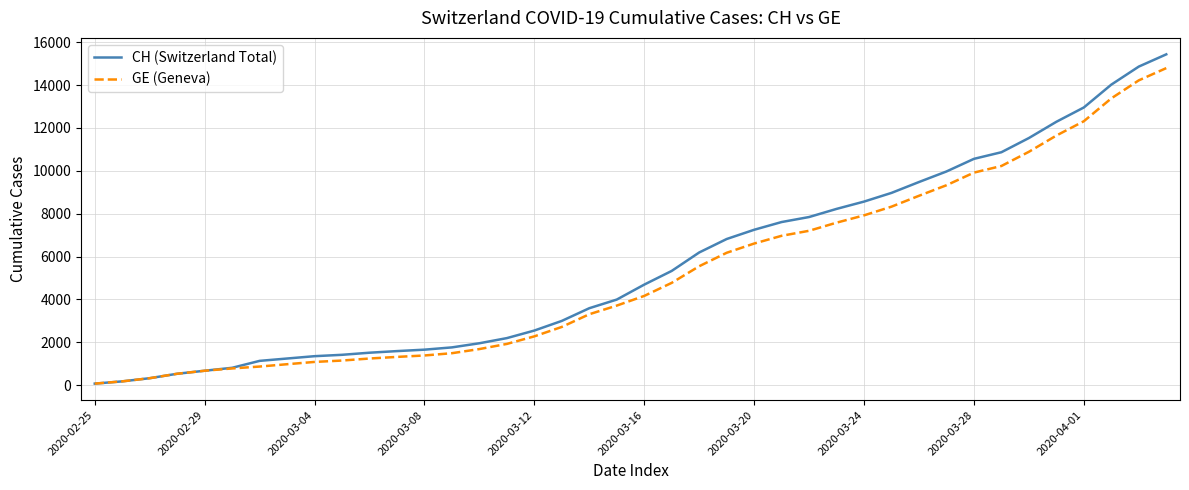

What is the maximum value for CH (Switzerland Total)?

15433